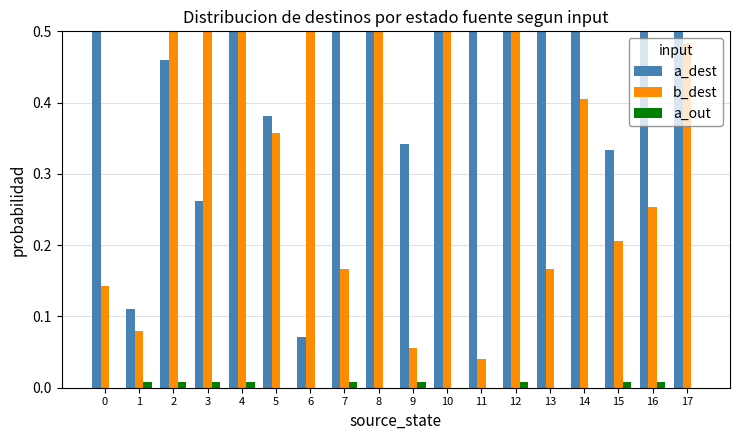

Count the number of categories in the chart.

18